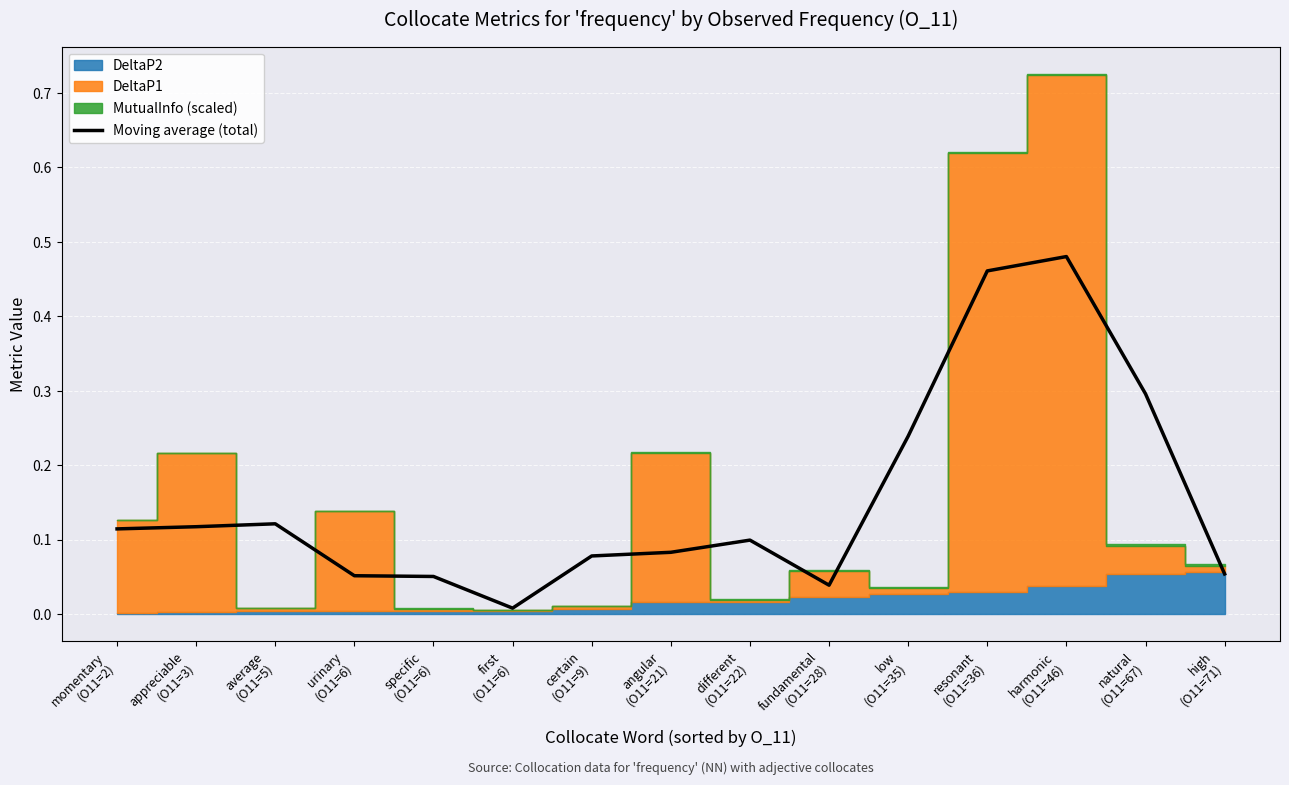

Rank the categories by value from lowest to highest.

first
(O11=6), fundamental
(O11=28), specific
(O11=6), urinary
(O11=6), high
(O11=71), certain
(O11=9), angular
(O11=21), different
(O11=22), momentary
(O11=2), appreciable
(O11=3), average
(O11=5), low
(O11=35), natural
(O11=67), resonant
(O11=36), harmonic
(O11=46)